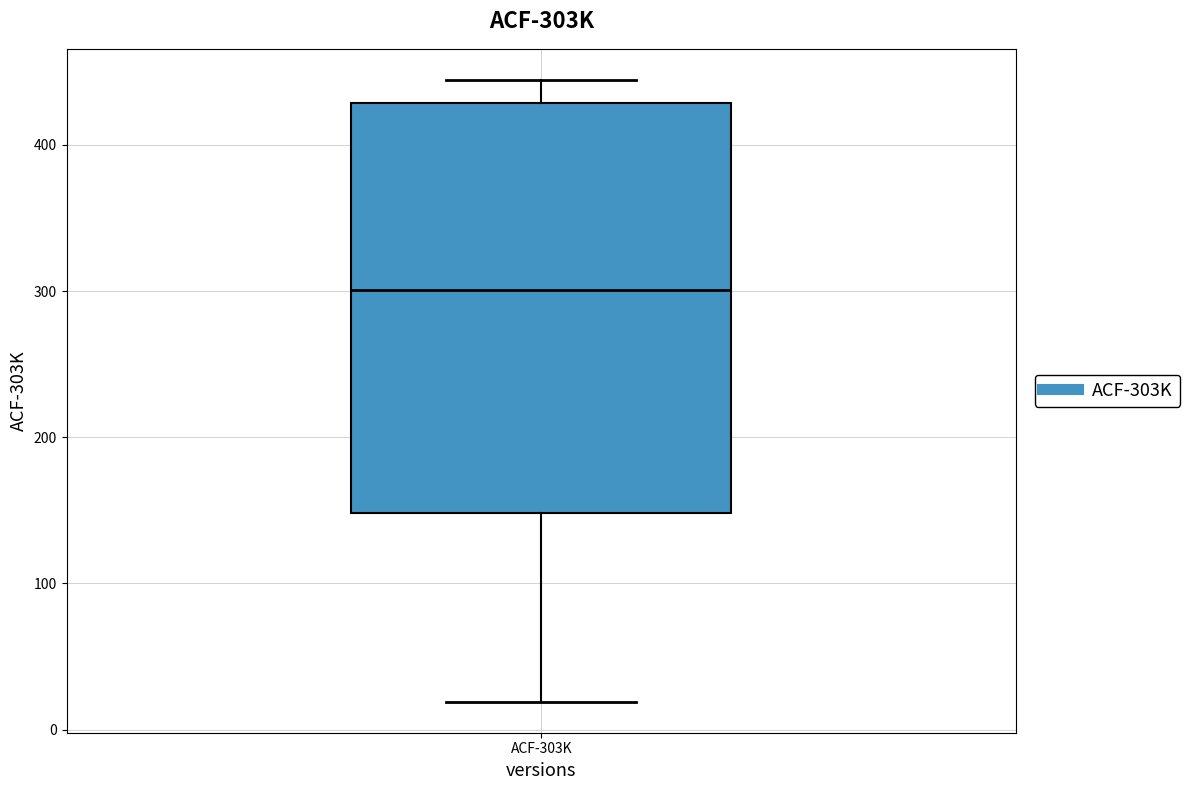

Where does the median line of the box for ACF-303K sit on the y-axis? The values are not printed on the chart, so give them approximately, as read against the axis.

300